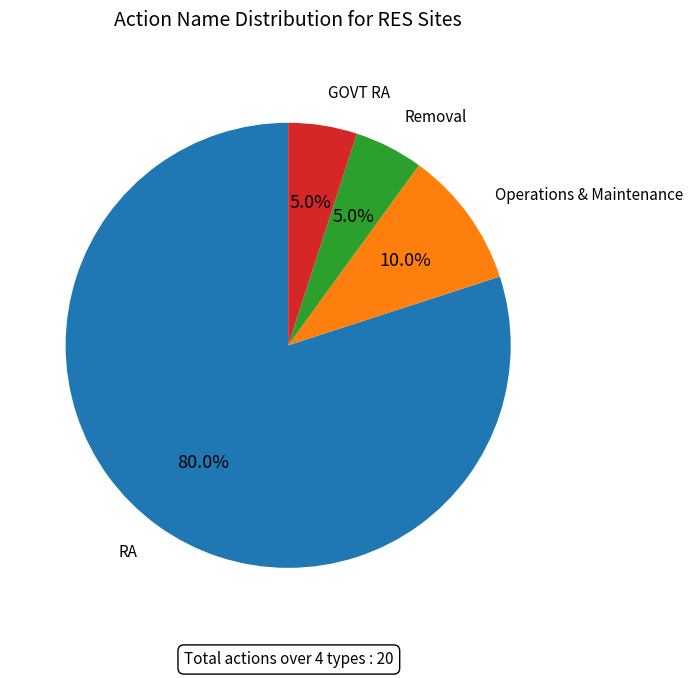

Is there any slice that represents more than half of the pie?

Yes